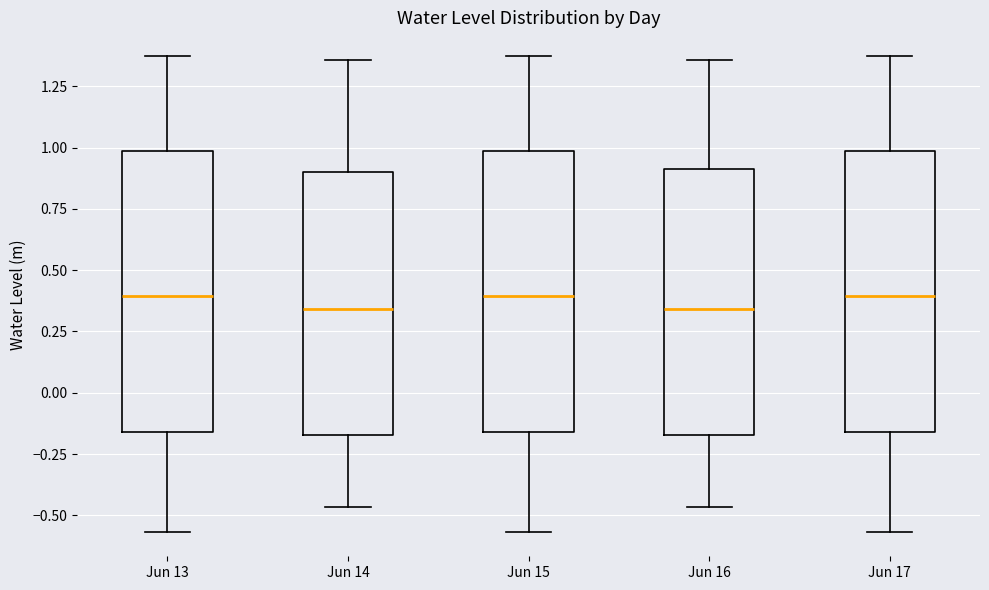

Reading left to right, transcribe this box plot: for each box, give where its median line is, the range the box spans, and where its two whiskers end, as read against the y-axis. The values are not printed on the chart, so give them approximately, as read against the axis.

Jun 13: median 0.40, box -0.15 to 1.00, whiskers -0.55 to 1.35
Jun 14: median 0.35, box -0.15 to 0.90, whiskers -0.45 to 1.35
Jun 15: median 0.40, box -0.15 to 1.00, whiskers -0.55 to 1.35
Jun 16: median 0.35, box -0.15 to 0.90, whiskers -0.45 to 1.35
Jun 17: median 0.40, box -0.15 to 1.00, whiskers -0.55 to 1.35